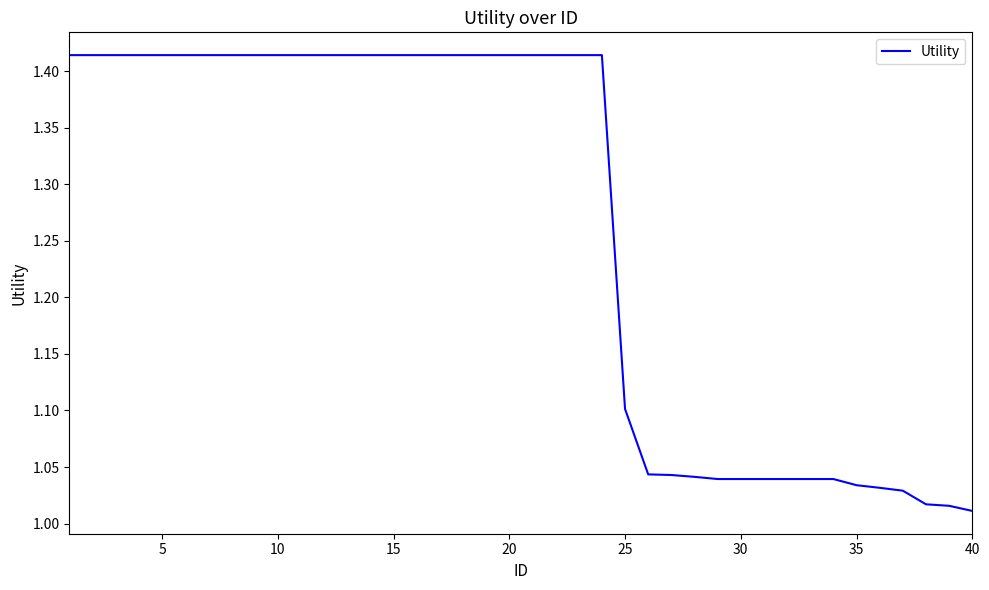

What is the difference between the maximum and minimum values?

0.4